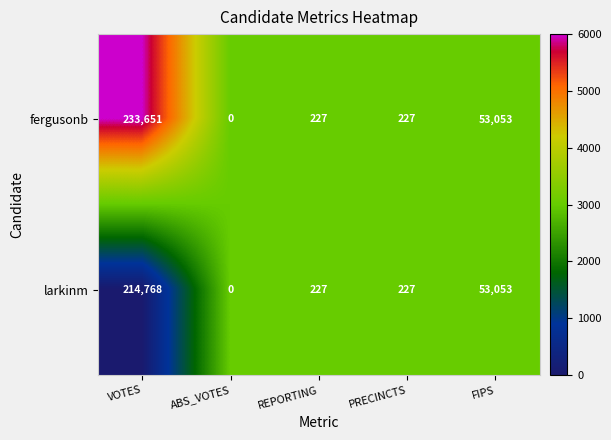

Between VOTES and FIPS, which series saw the biggest shift?

fergusonb